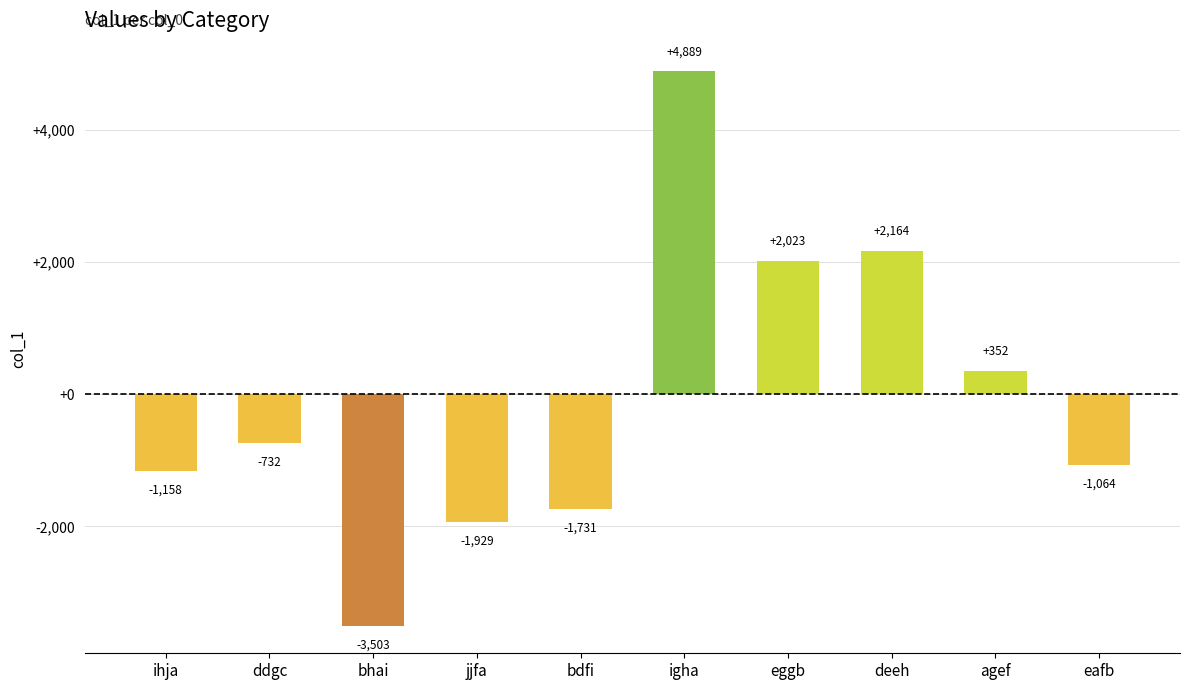

Is it true that the value at bhai is -3503?

True